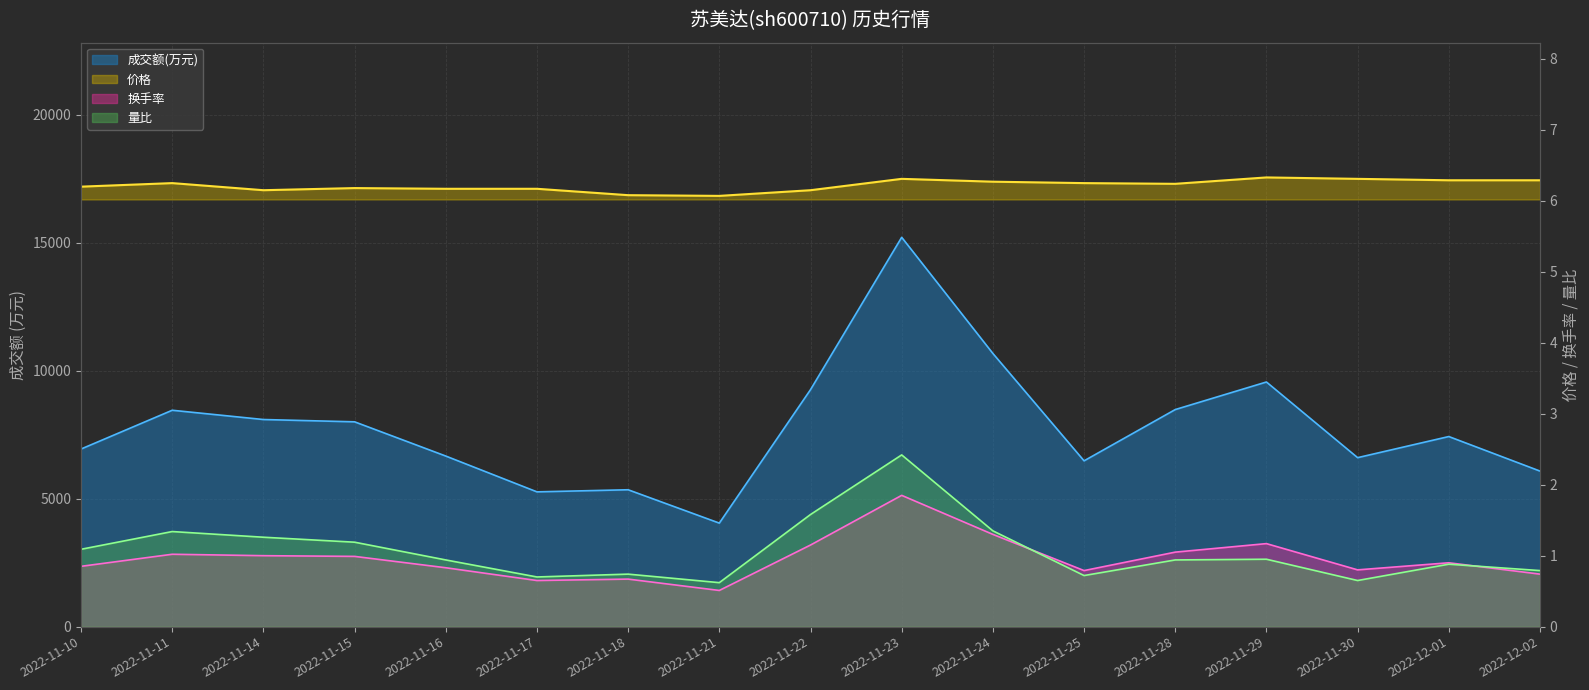

At which label is 价格 closest to 6?

2022-11-21